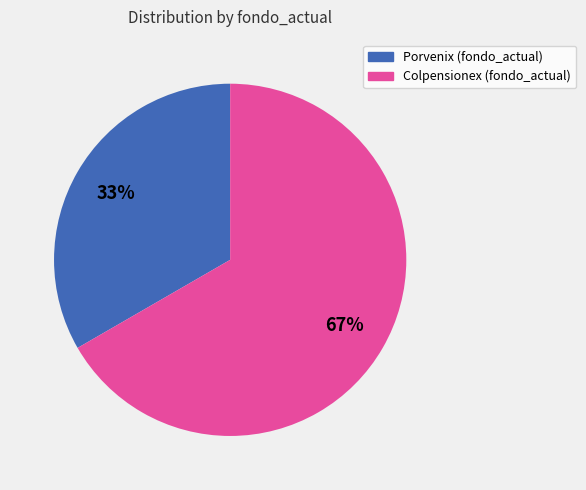

Combined, do Colpensionex (fondo_actual) and Porvenix (fondo_actual) account for over 50%?

Yes